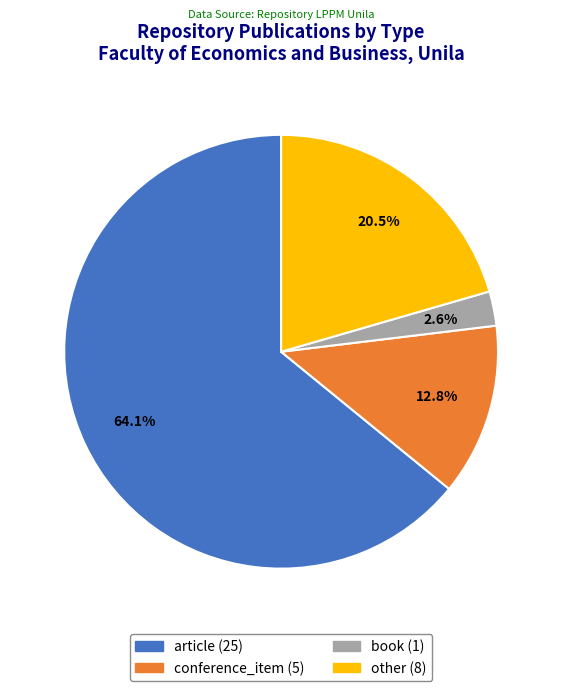

What percentage is the conference_item slice, to the nearest percent?

13%